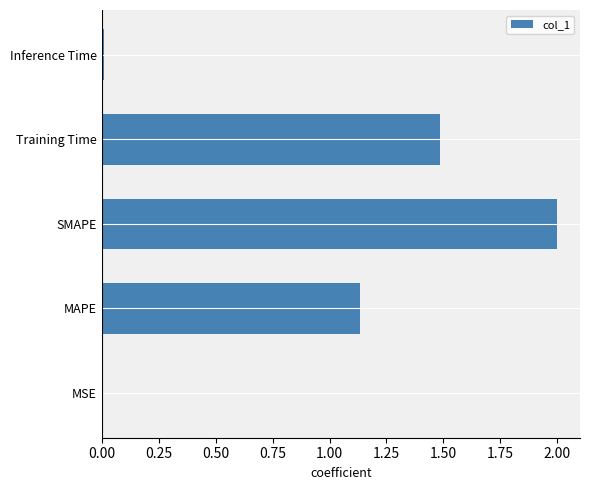

At which label is the value closest to 1?

MAPE